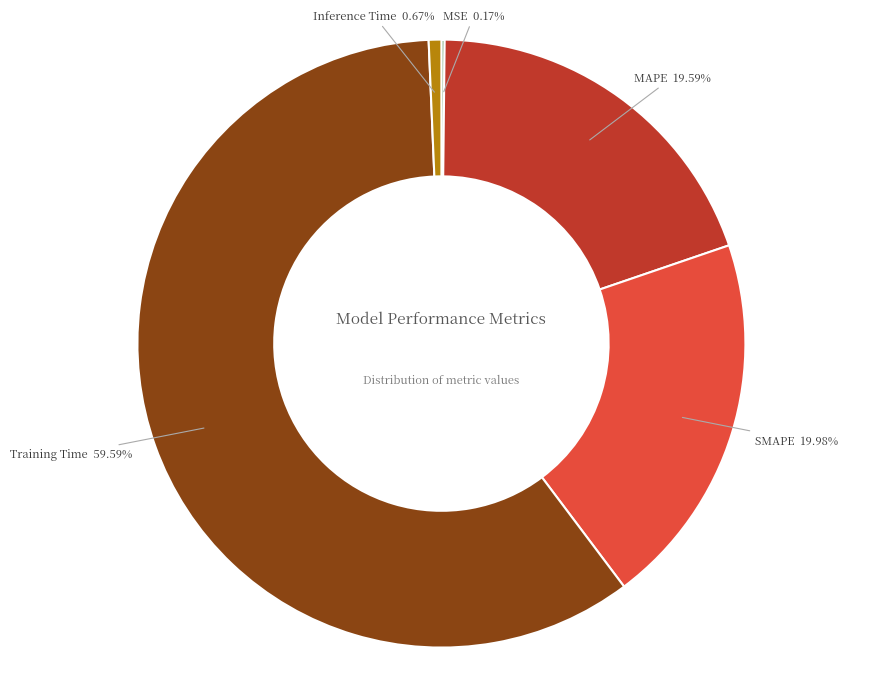

True or false: Inference Time accounts for 11% of the total.

False